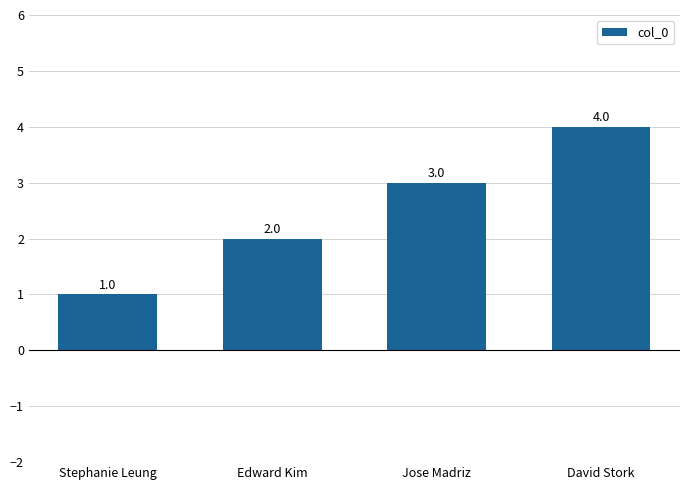

What is the change in value from Edward Kim to David Stork?

+2